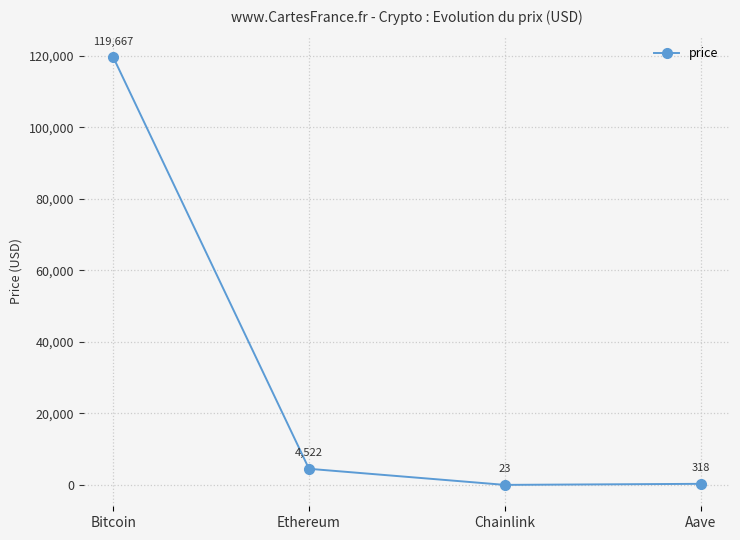

Count the number of categories in the chart.

4